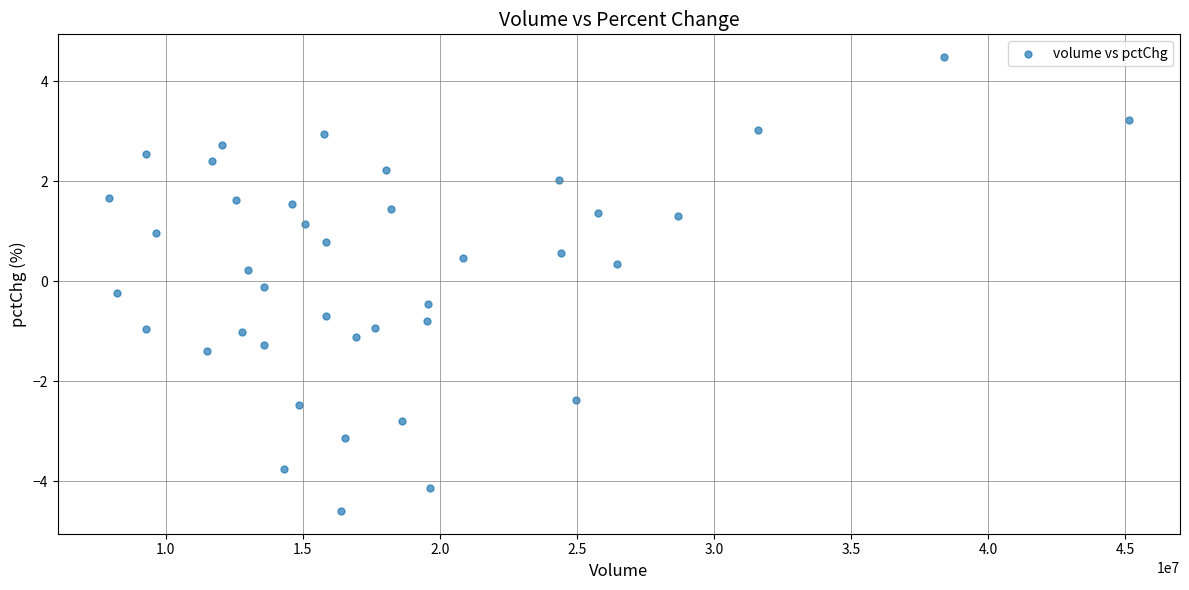

What is the range of X values (max minus min)?

37221190.0